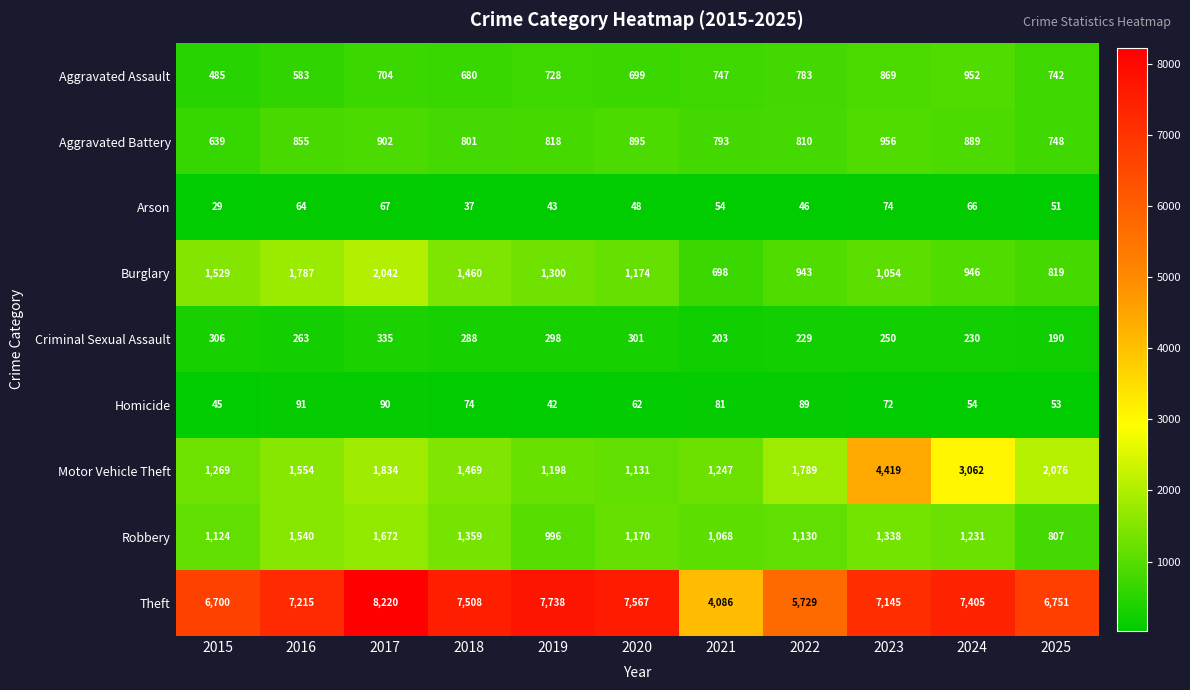

Which label corresponds to the largest value in the chart?

2017